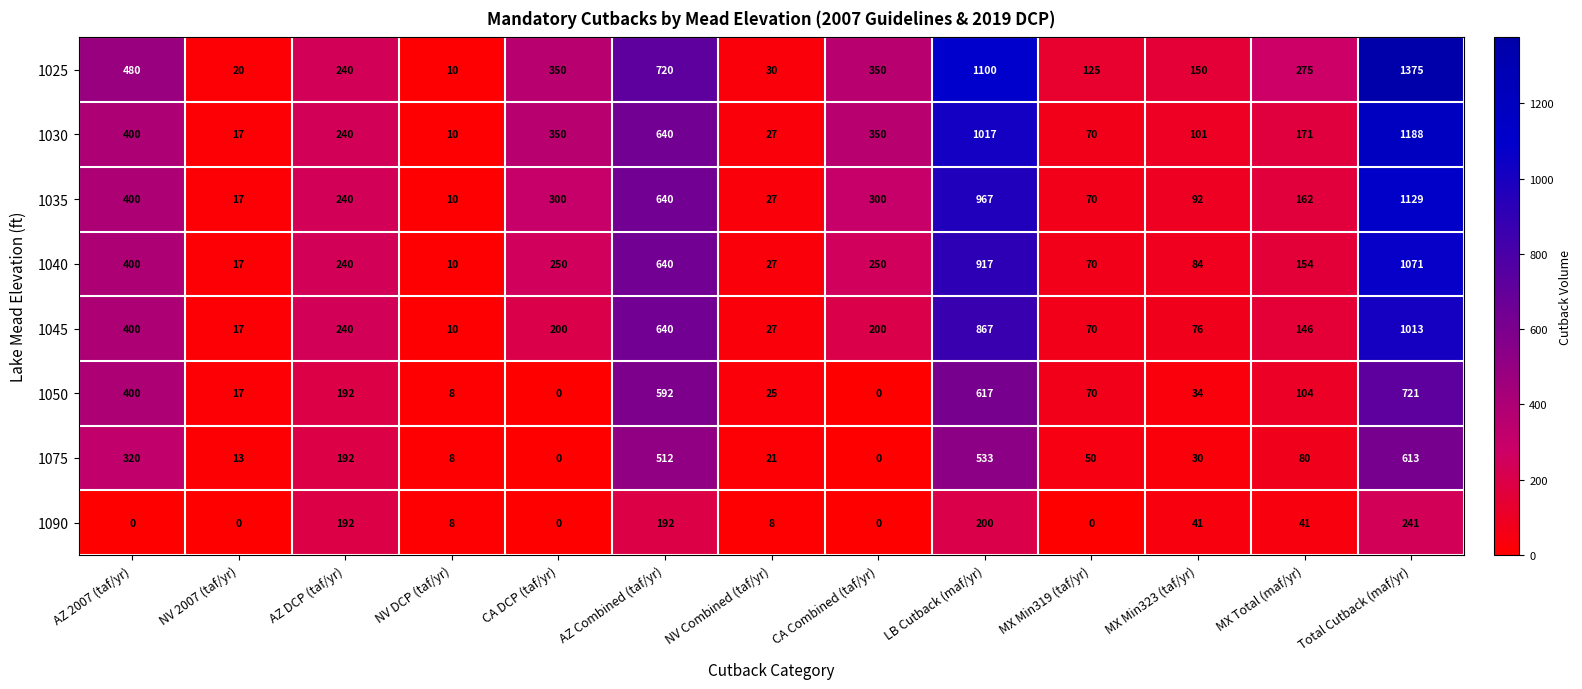

At which label does 1035 reach its peak?

Total Cutback (maf/yr)